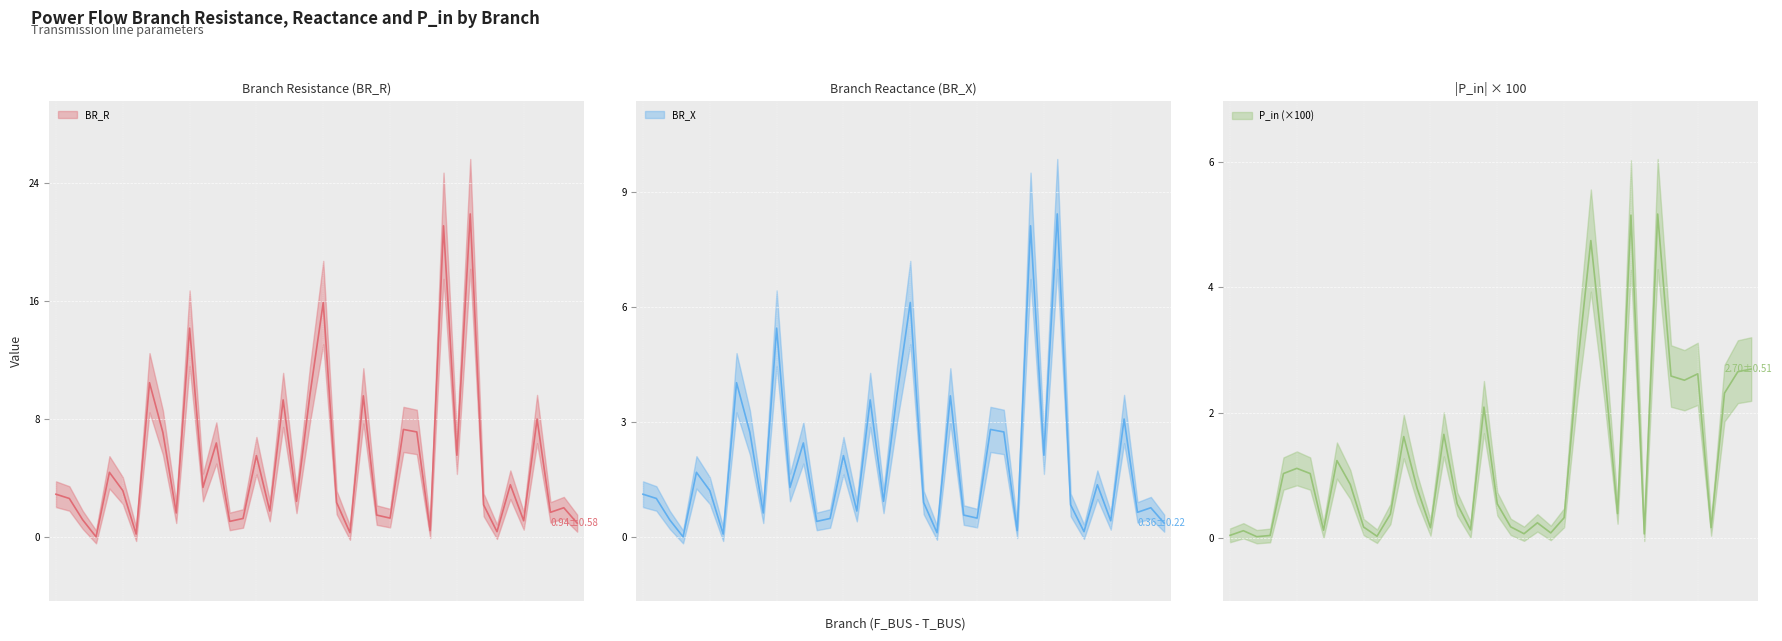

Is the value of BR_R at 31-33 greater than the value of BR_X at 48-46?

Yes